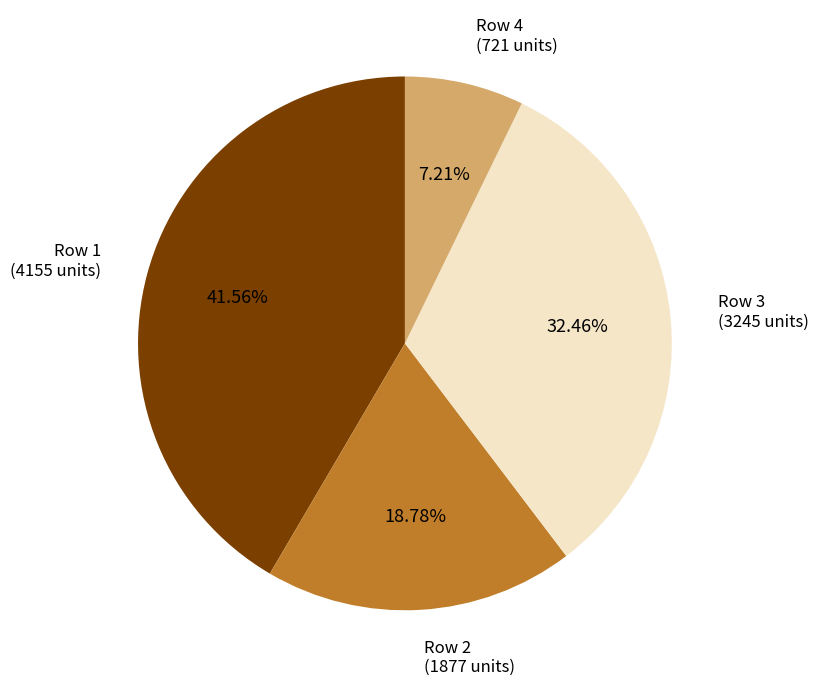

To the nearest percent, what is the difference between the largest and smallest slice percentages?

34%